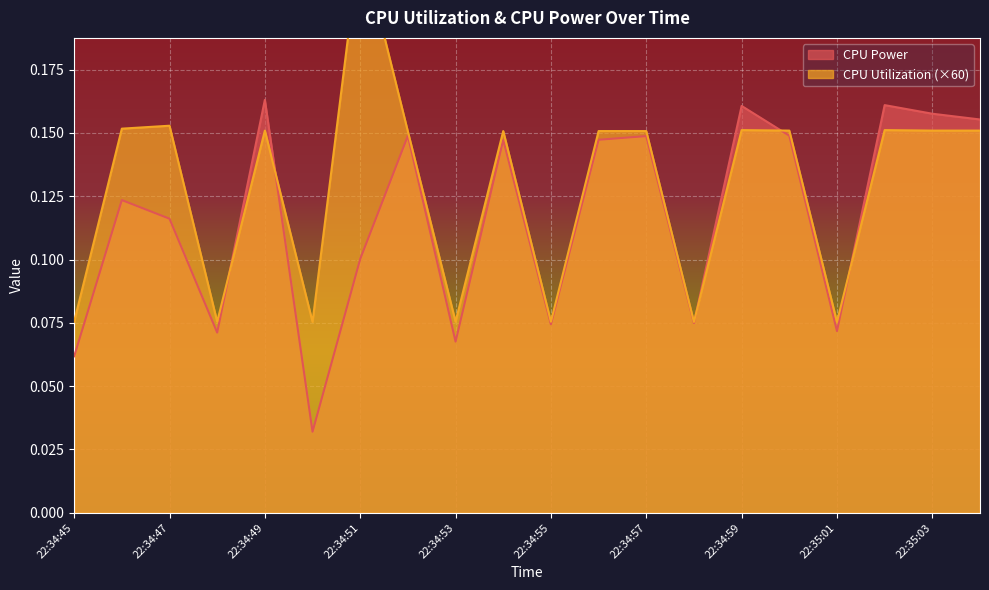

How many series are shown in this chart?

2